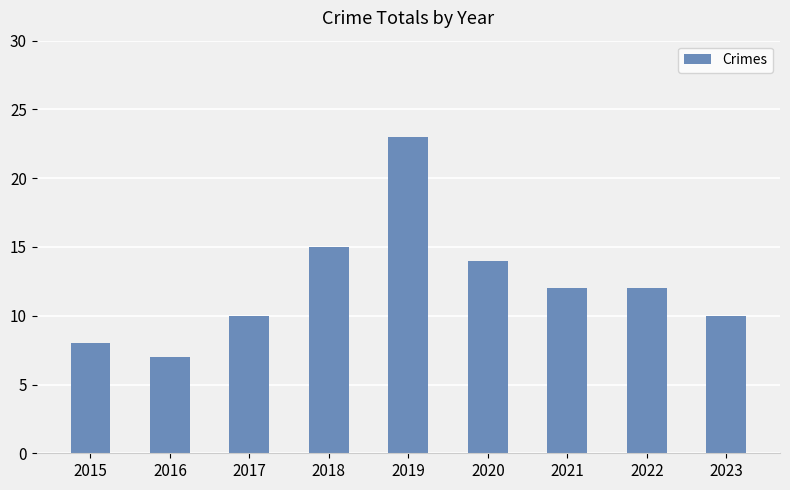

What is the value of the 3rd bar from the left?

10